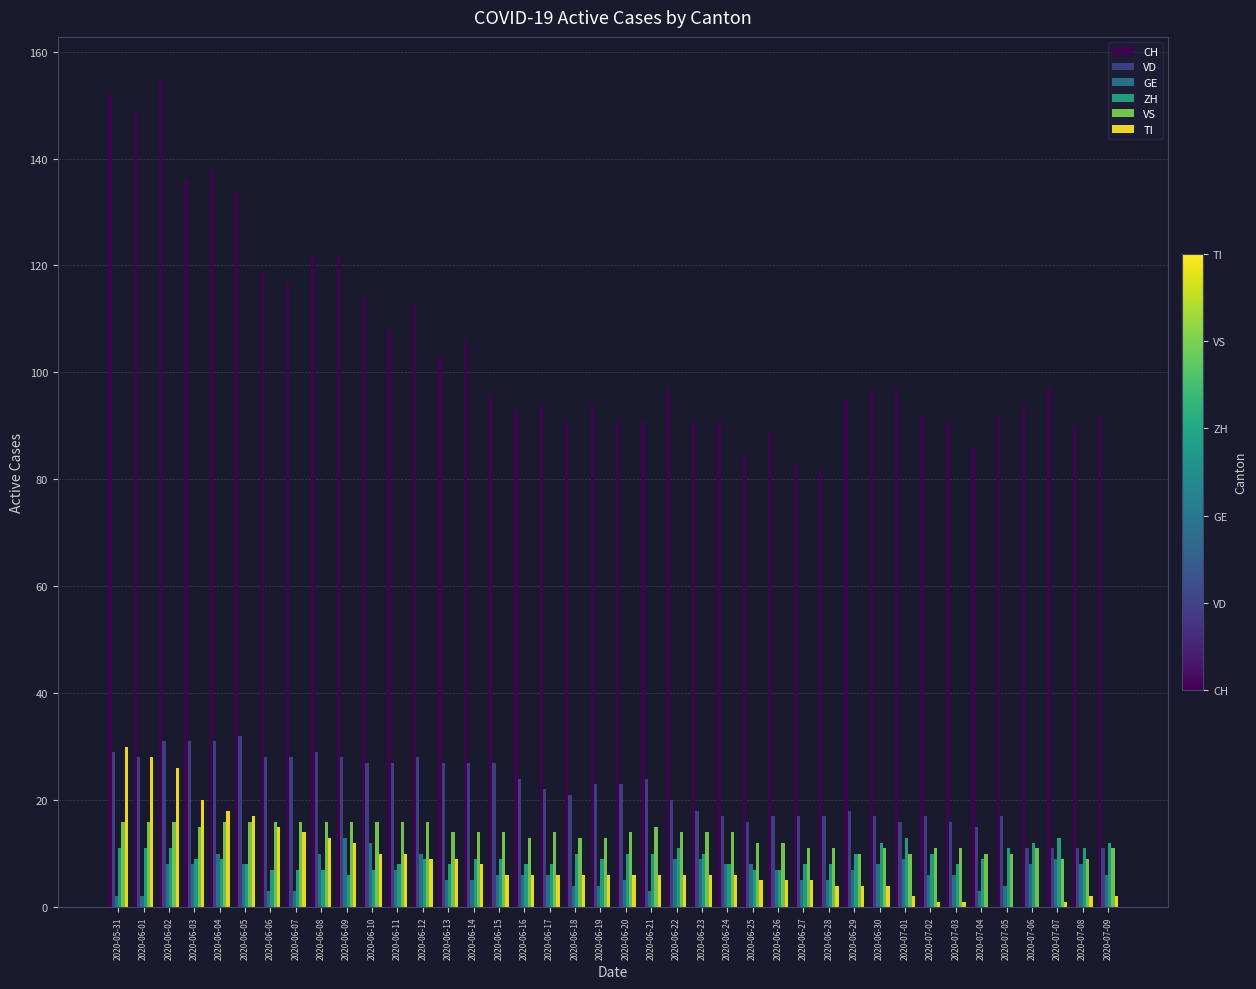

What is the maximum value for CH?

155